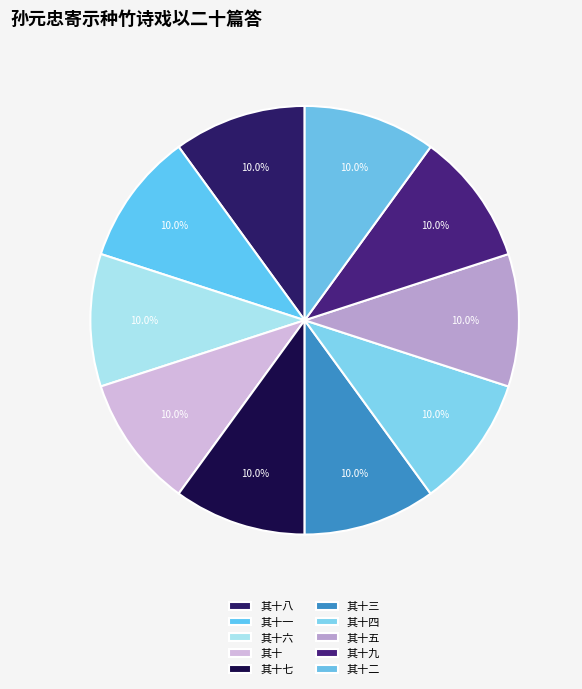

How many slices are in this pie chart?

10